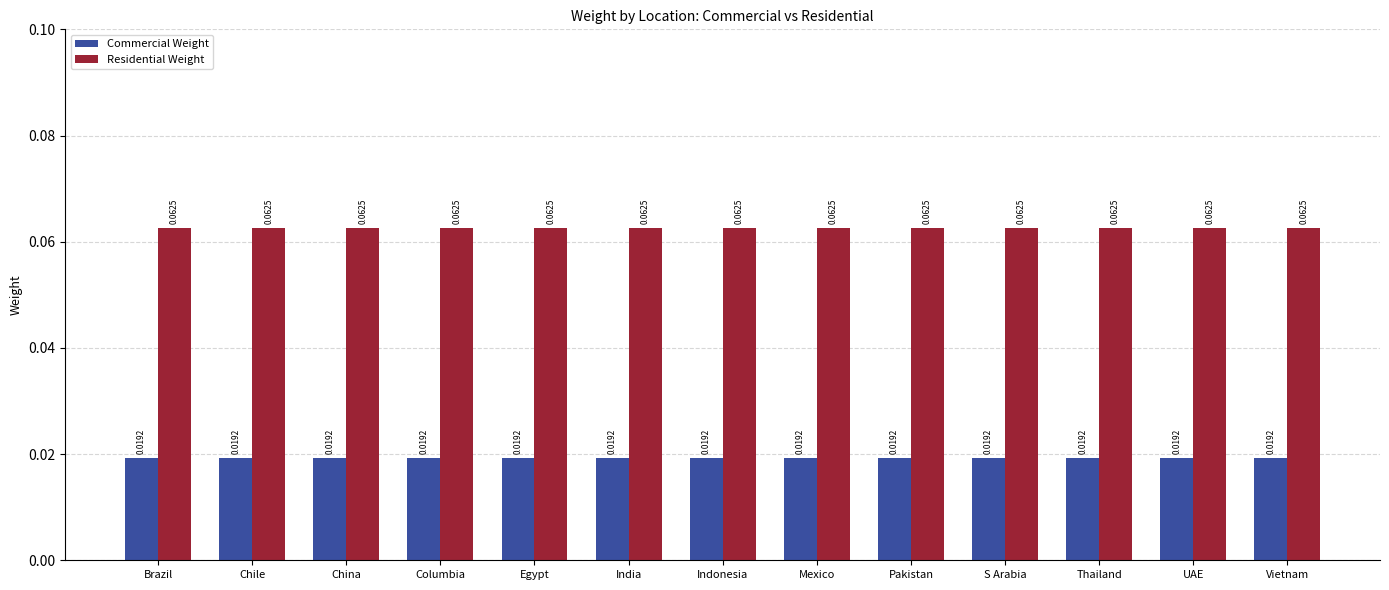

The value of Residential Weight at Brazil is 0.0. True or false?

False